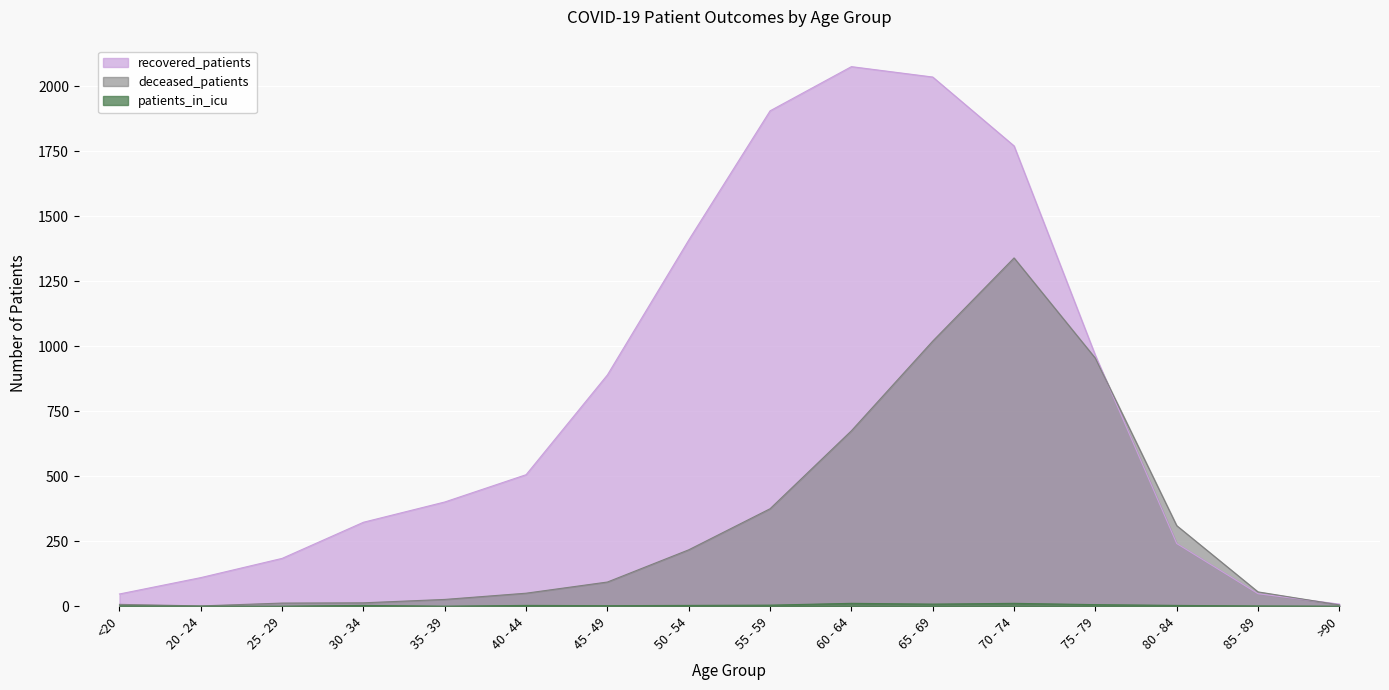

Reading left to right, what are all the values shown in this chart?

recovered_patients: <20=47	20 - 24=110	25 - 29=184	30 - 34=323	35 - 39=401	40 - 44=506	45 - 49=890	50 - 54=1409	55 - 59=1906	60 - 64=2076	65 - 69=2036	70 - 74=1771	75 - 79=965	80 - 84=241	85 - 89=48	>90=8
deceased_patients: <20=7	20 - 24=1	25 - 29=12	30 - 34=13	35 - 39=26	40 - 44=50	45 - 49=93	50 - 54=217	55 - 59=375	60 - 64=675	65 - 69=1020	70 - 74=1340	75 - 79=954	80 - 84=310	85 - 89=55	>90=5
patients_in_icu: <20=1	20 - 24=0	25 - 29=0	30 - 34=3	35 - 39=0	40 - 44=3	45 - 49=2	50 - 54=3	55 - 59=4	60 - 64=11	65 - 69=8	70 - 74=11	75 - 79=6	80 - 84=3	85 - 89=1	>90=0